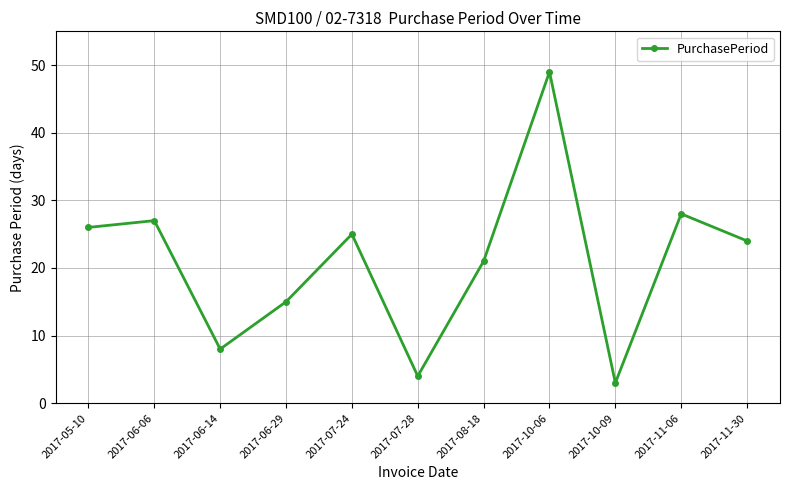

What position from the left is 2017-11-06?

10